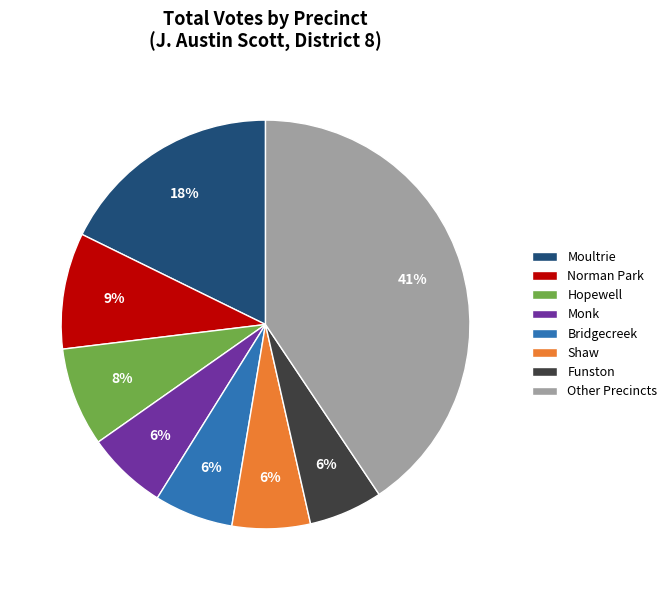

To the nearest percent, what is the average slice percentage?

12%